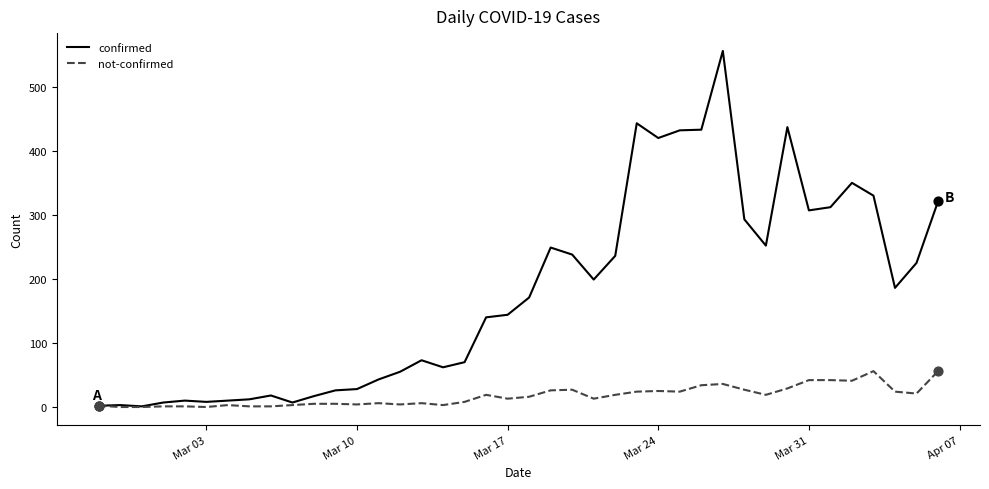

Which series has the widest spread of values?

confirmed